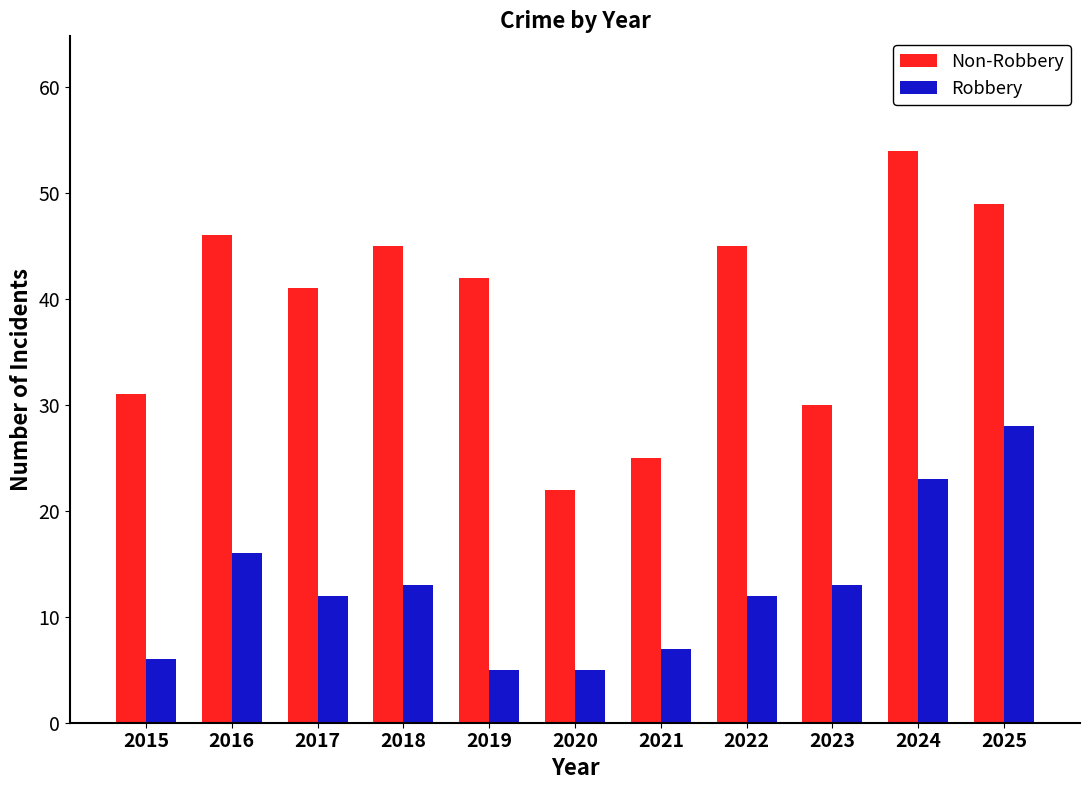

Rank the series by their average value, from highest to lowest.

Non-Robbery, Robbery